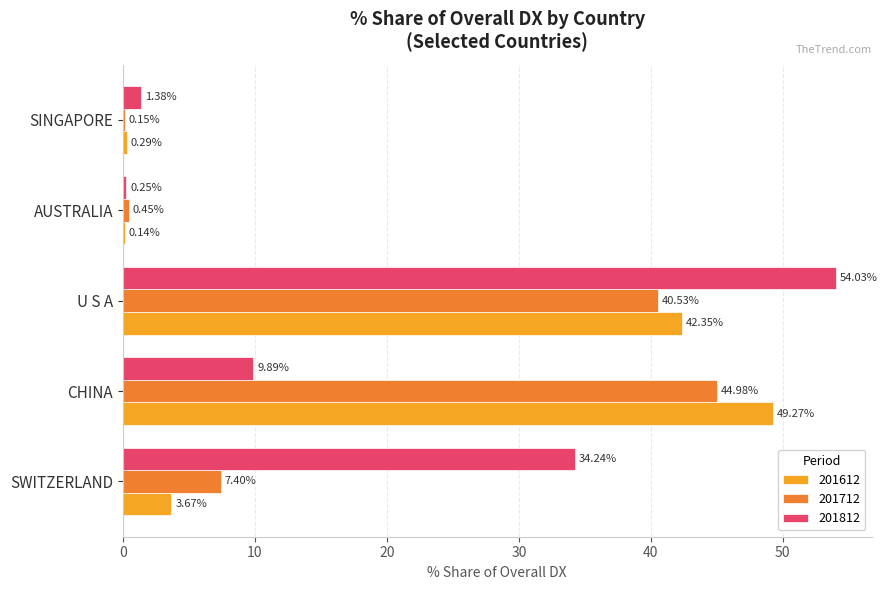

How many values in the 201612 series exceed 3?

3